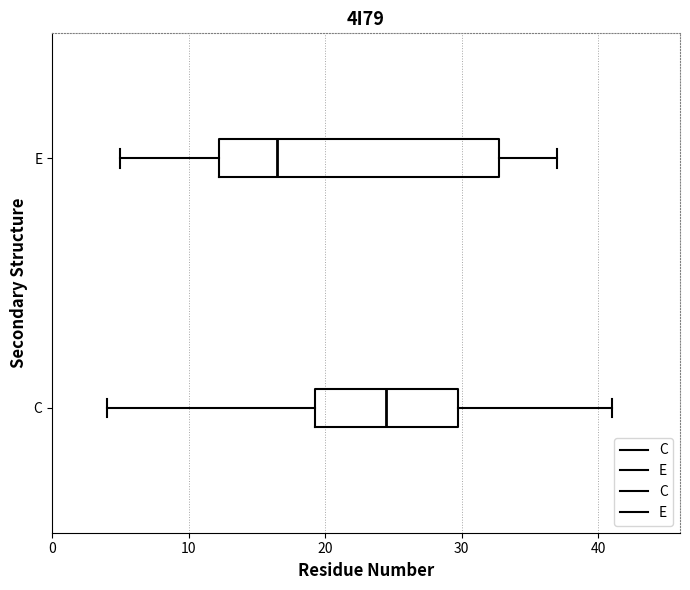

Reading bottom to top, transcribe this box plot: for each box, give where its median line is, the range the box spans, and where its two whiskers end, as read against the x-axis. The values are not printed on the chart, so give them approximately, as read against the axis.

C: median 25, box 19 to 30, whiskers 4 to 41
E: median 17, box 12 to 33, whiskers 5 to 37